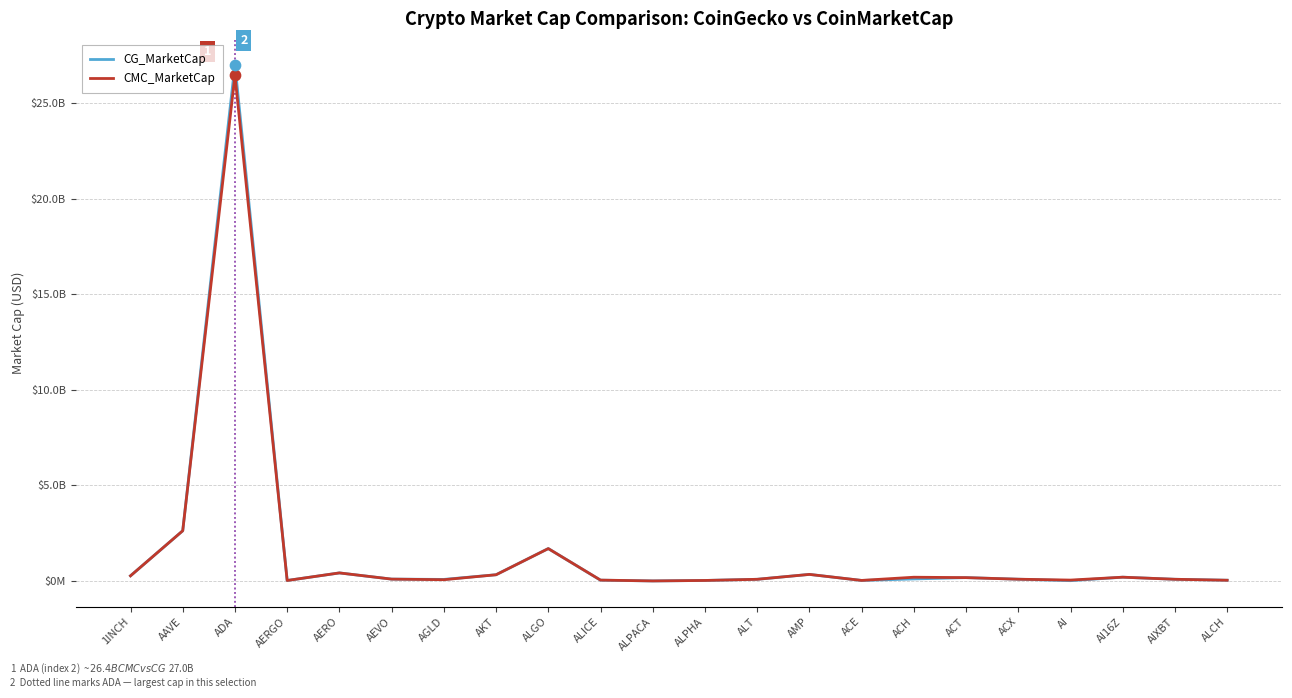

Which series has the largest total across all categories?

CG_MarketCap